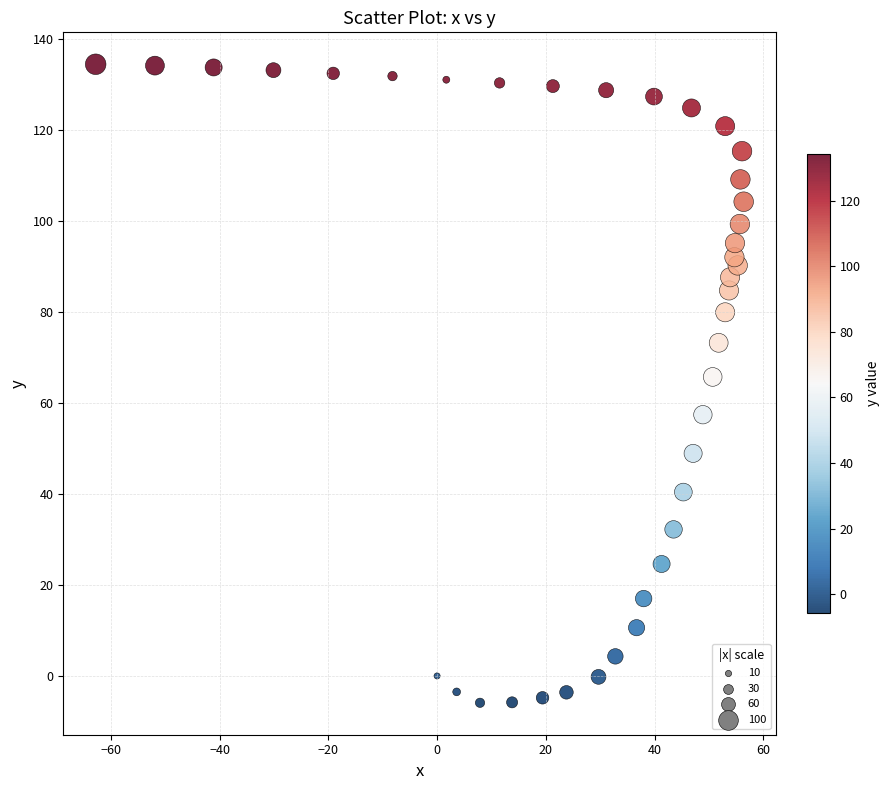

What Y value in the scatter plot is closest to 64?

65.7